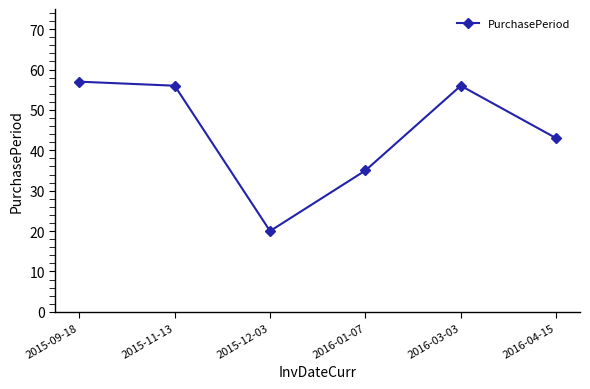

What is the difference between the maximum and second lowest values?

22